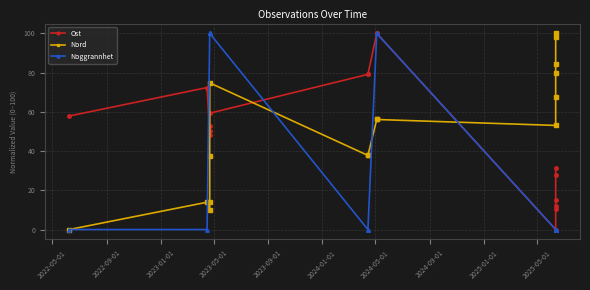

Reading left to right, what are all the values shown in this chart?

Ost: 57.9	72.4	48.4	50.3	52.6	59.3	79.1	79.1	100.0	100.0	0.0	10.3	12.1	14.9	27.7	31.3
Nord: 0.0	13.9	9.9	14.0	37.4	74.8	37.8	37.8	56.1	56.1	53.1	67.5	79.7	84.2	98.4	100.0
Noggrannhet: 0.0	0.0	100.0	100.0	100.0	100.0	0.0	0.0	100.0	100.0	0.0	0.0	0.0	0.0	0.0	0.0